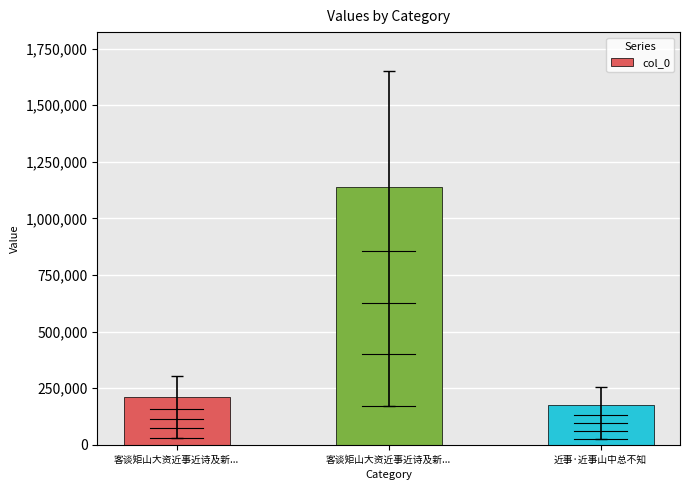

Does the chart contain any negative values?

No